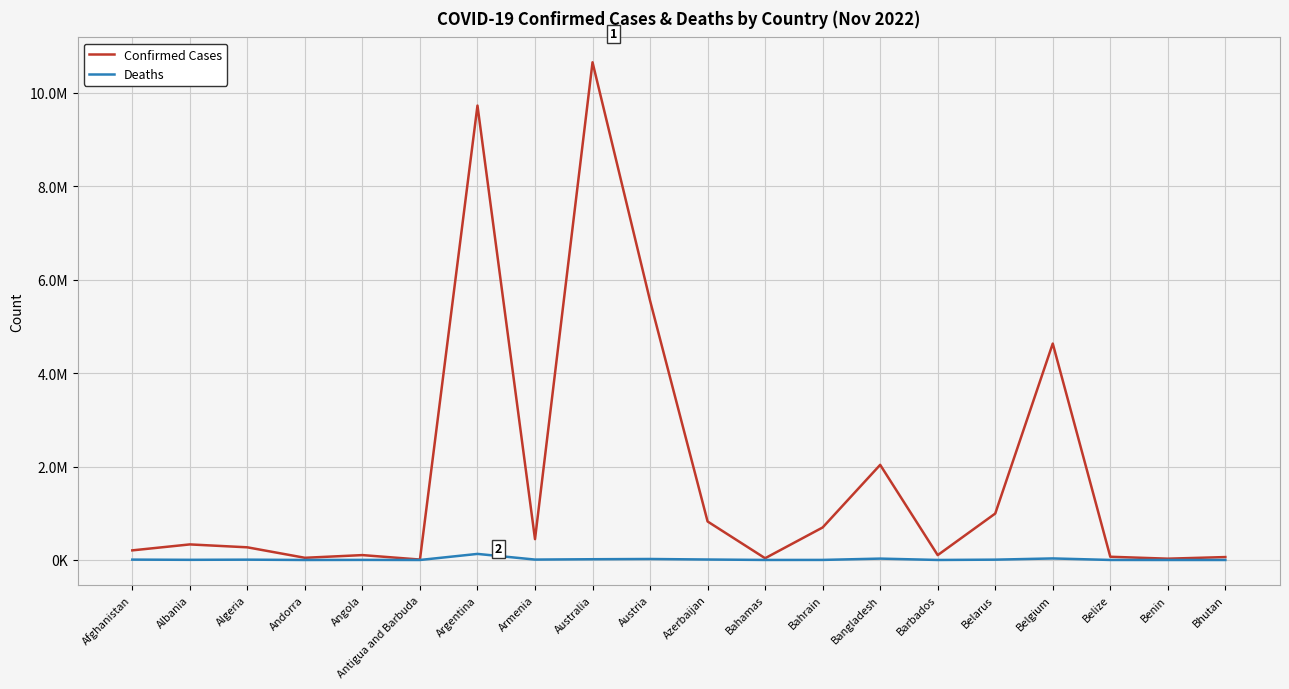

What is the difference between the second highest and second lowest values in the Confirmed Cases series?

9699325